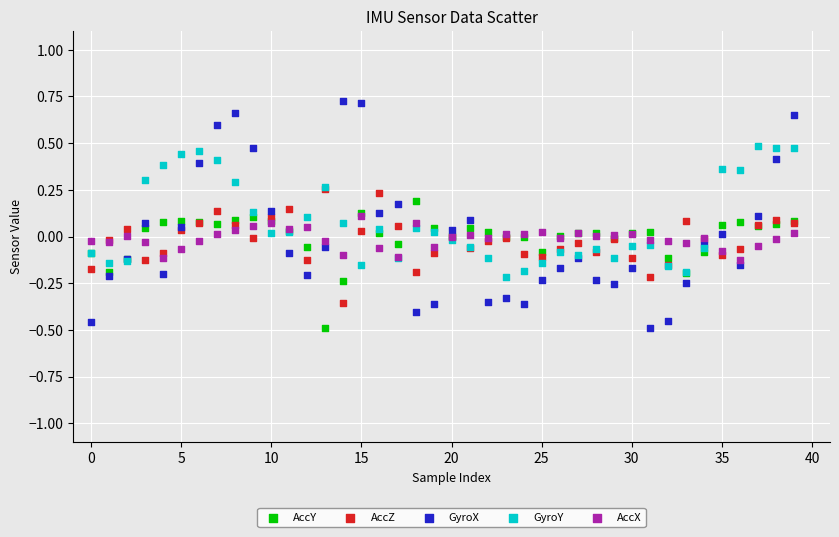

Which series reaches the maximum Y coordinate?

GyroX